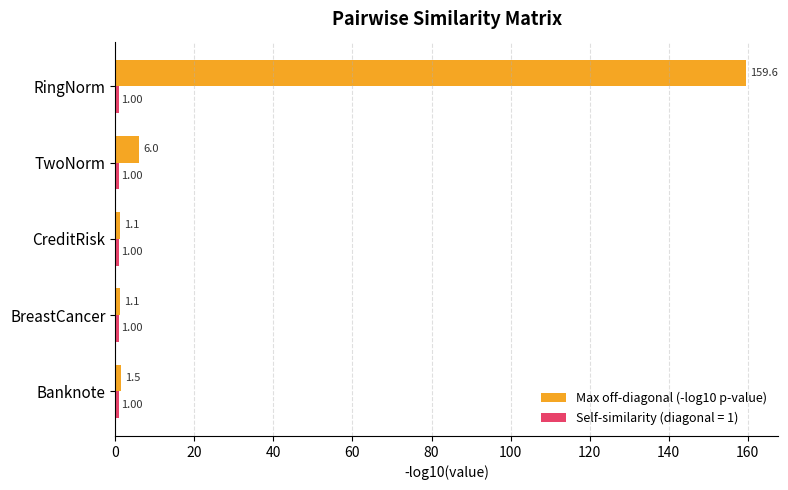

What is the difference between the highest and lowest values at Banknote?

0.5